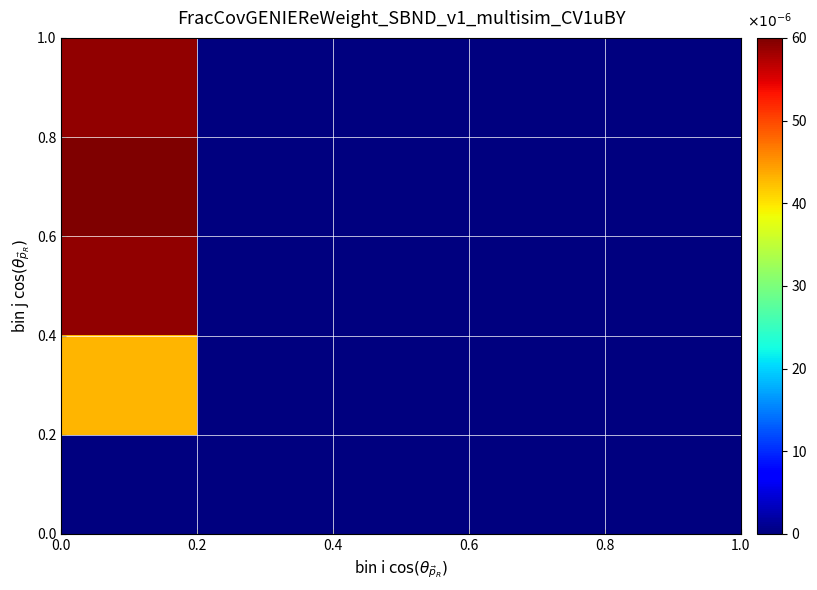

How many distinct data groups are displayed?

5